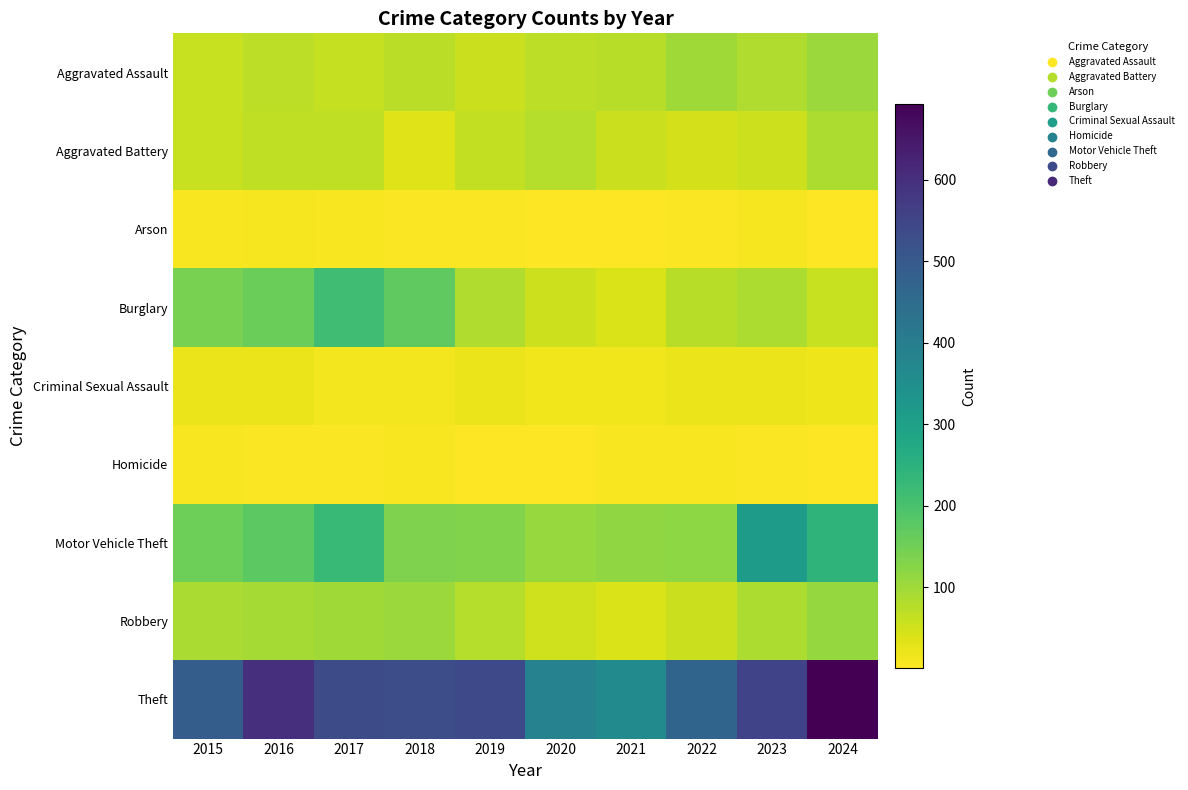

Reading left to right, what are all the values shown in this chart?

Aggravated Assault: 2015=58	2016=71	2017=61	2018=73	2019=56	2020=71	2021=74	2022=100	2023=84	2024=105
Aggravated Battery: 2015=60	2016=66	2017=66	2018=36	2019=64	2020=77	2021=57	2022=46	2023=53	2024=85
Arson: 2015=8	2016=10	2017=7	2018=6	2019=5	2020=2	2021=3	2022=6	2023=10	2024=2
Burglary: 2015=139	2016=156	2017=213	2018=171	2019=84	2020=55	2021=41	2022=75	2023=85	2024=59
Criminal Sexual Assault: 2015=20	2016=21	2017=13	2018=12	2019=20	2020=17	2021=17	2022=20	2023=22	2024=19
Homicide: 2015=7	2016=4	2017=4	2018=7	2019=3	2020=1	2021=8	2022=9	2023=5	2024=3
Motor Vehicle Theft: 2015=154	2016=175	2017=227	2018=134	2019=131	2020=108	2021=117	2022=119	2023=313	2024=244
Robbery: 2015=90	2016=95	2017=99	2018=106	2019=78	2020=50	2021=40	2022=56	2023=86	2024=111
Theft: 2015=489	2016=596	2017=534	2018=529	2019=541	2020=385	2021=361	2022=469	2023=553	2024=693